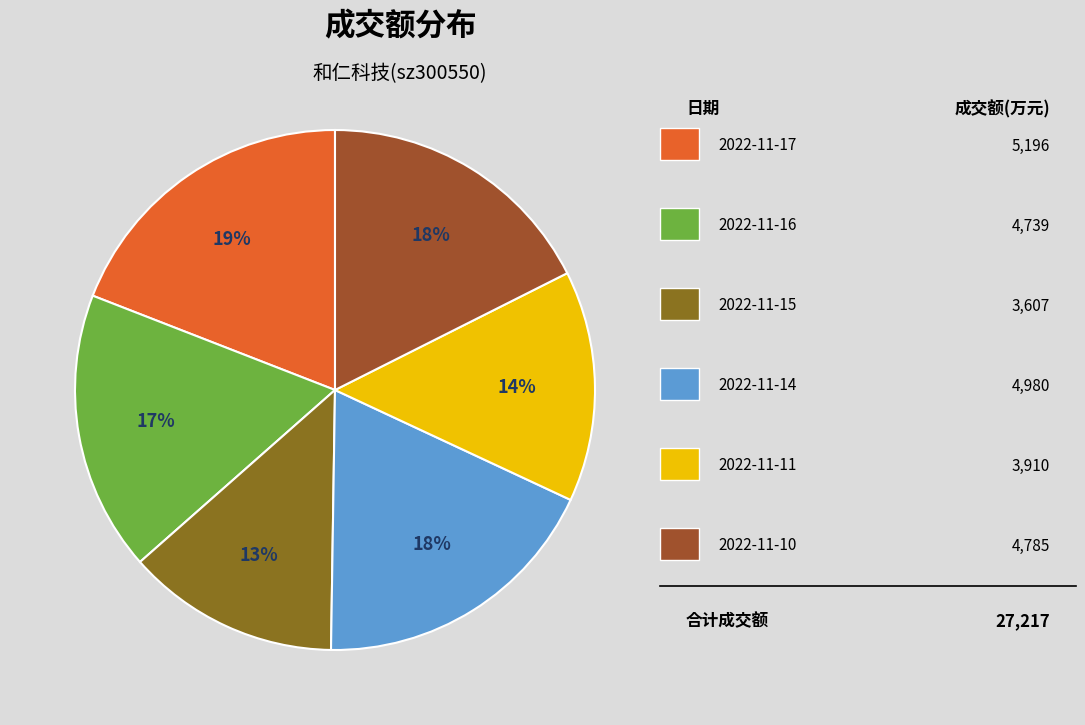

To the nearest percent, what is the difference between the largest and smallest slice percentages?

6%